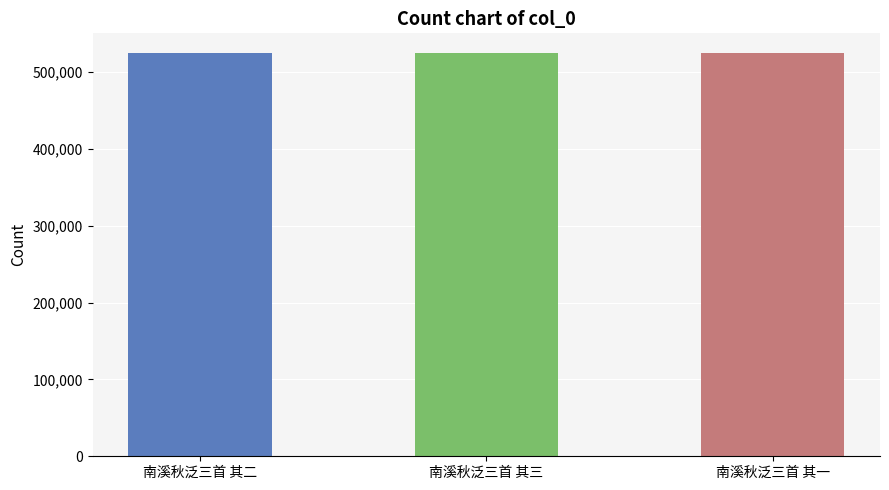

Does the chart contain stacked bars?

No